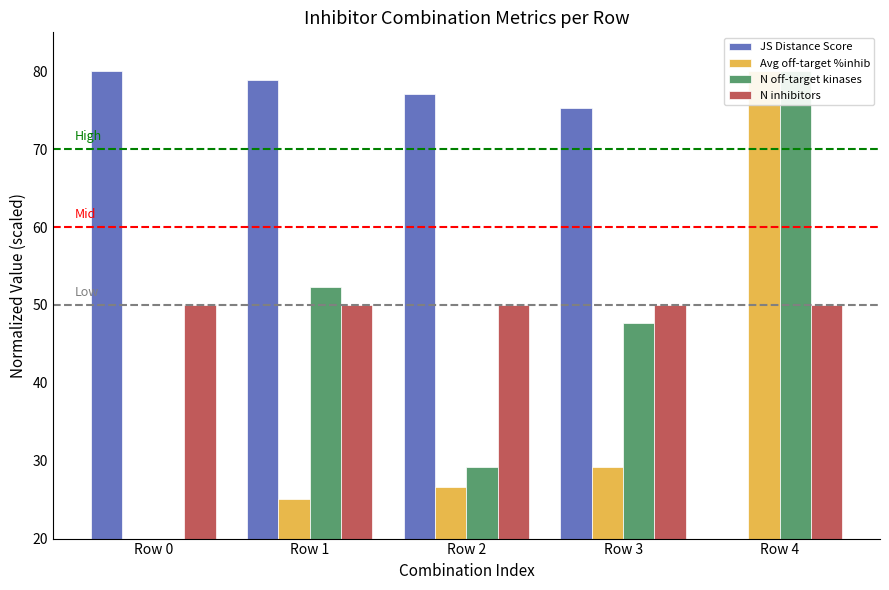

What is the difference between the maximum and minimum values in the Avg off-target %inhib series?

60.0